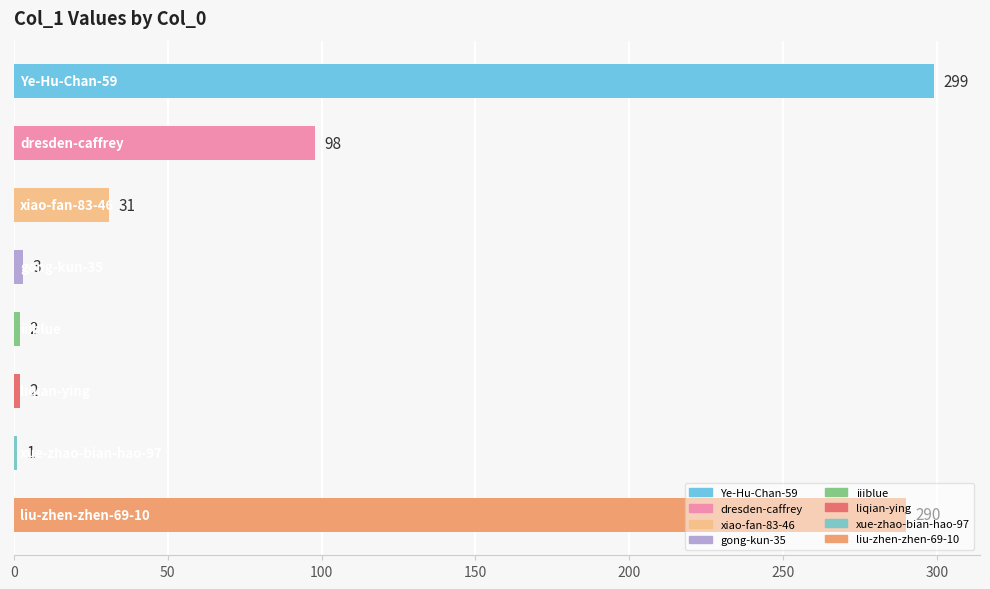

What is the smallest value displayed?

1